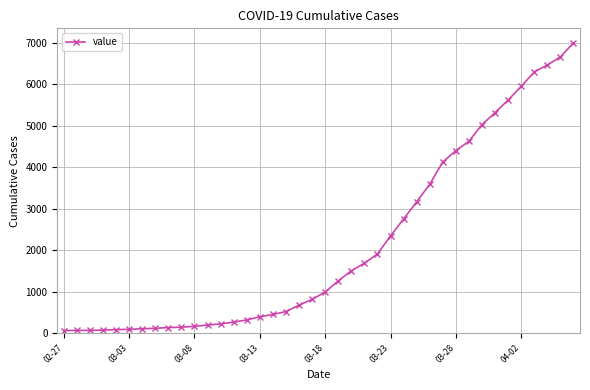

What is the greatest value displayed?

6995